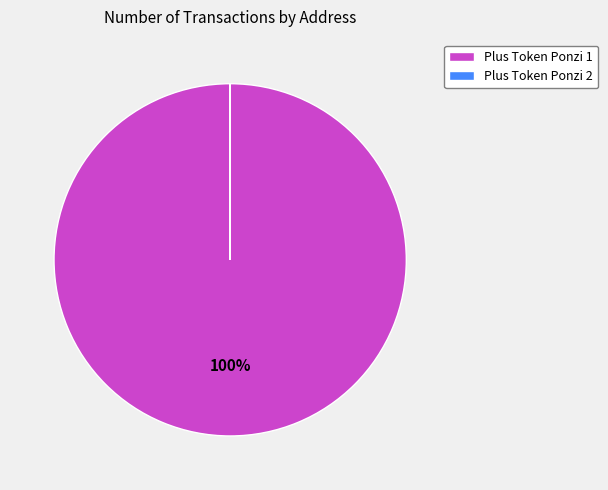

To the nearest percent, what is the average slice percentage?

50%